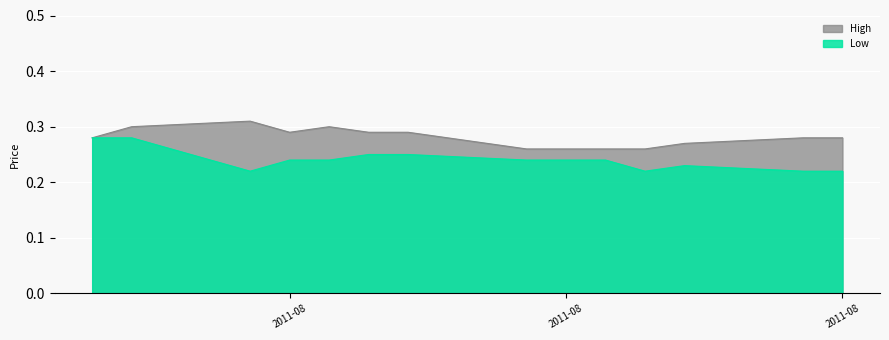

Is it true that Low equals 0.2 at 2011-08-12?

True